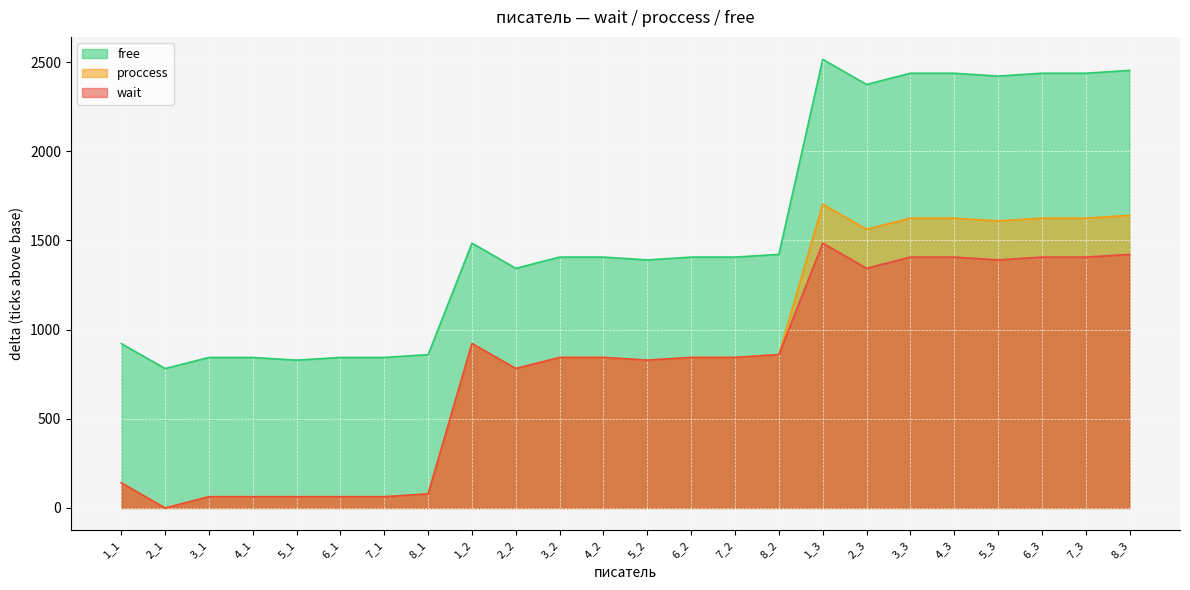

How many interior local peaks does the proccess series have?

2